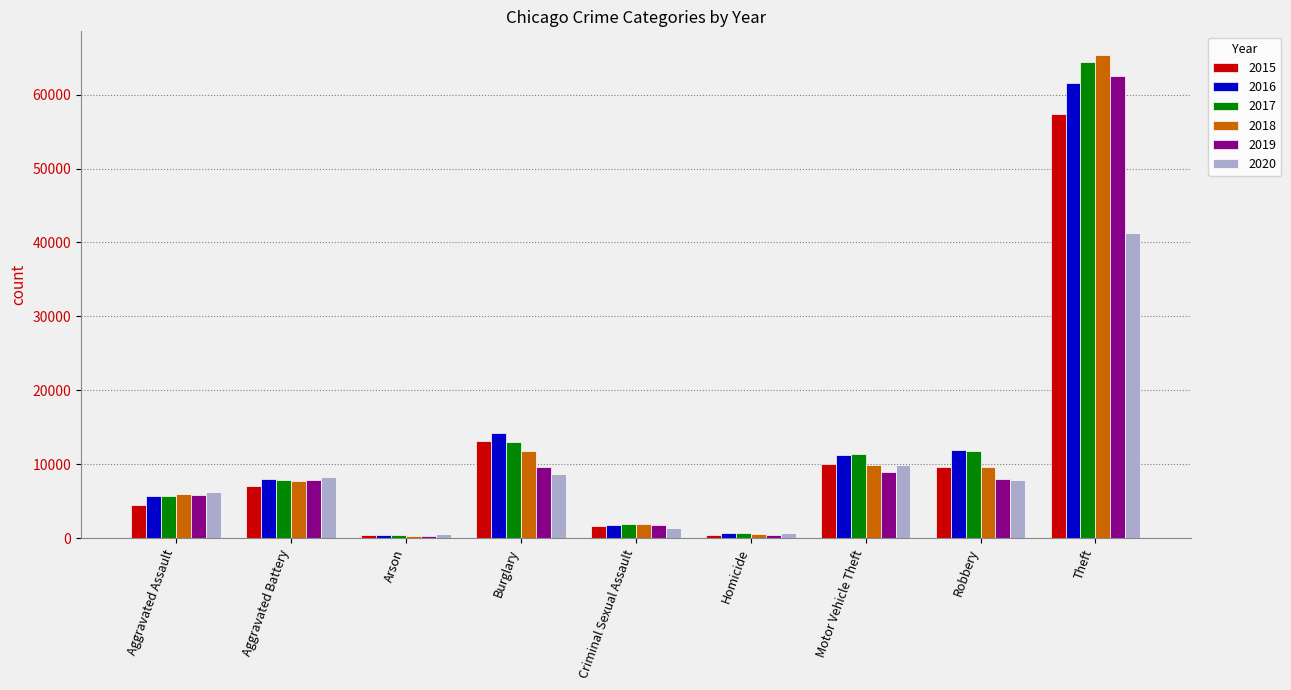

What is the total value across all series at Aggravated Assault?

34089